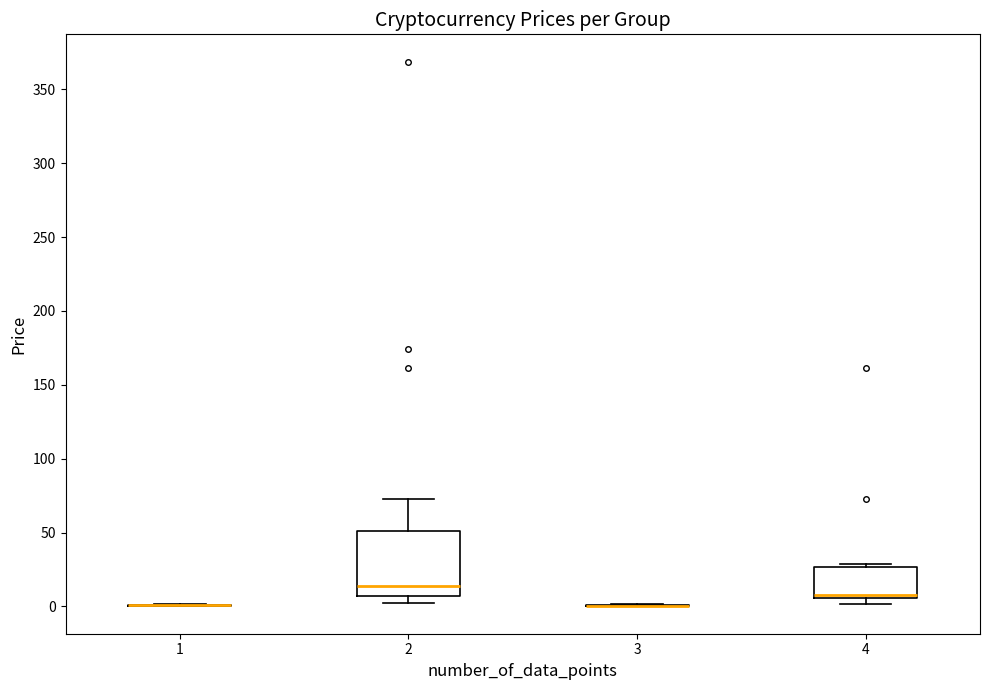

Comparing the boxes themselves (not the whiskers), which one is the tallest?

2